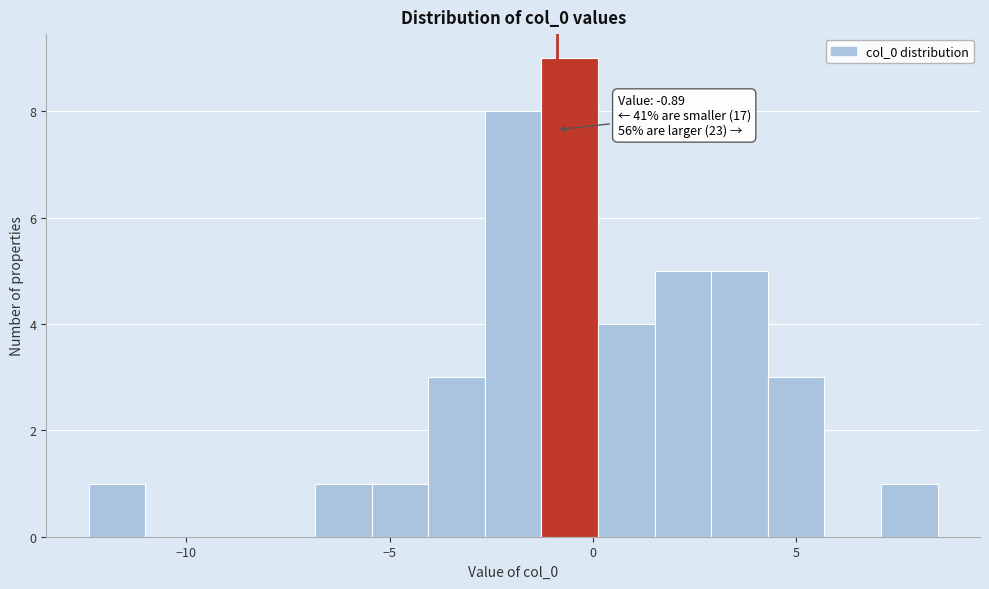

Read against the x-axis, roughly where is the centre of the tallest bar?

-0.5